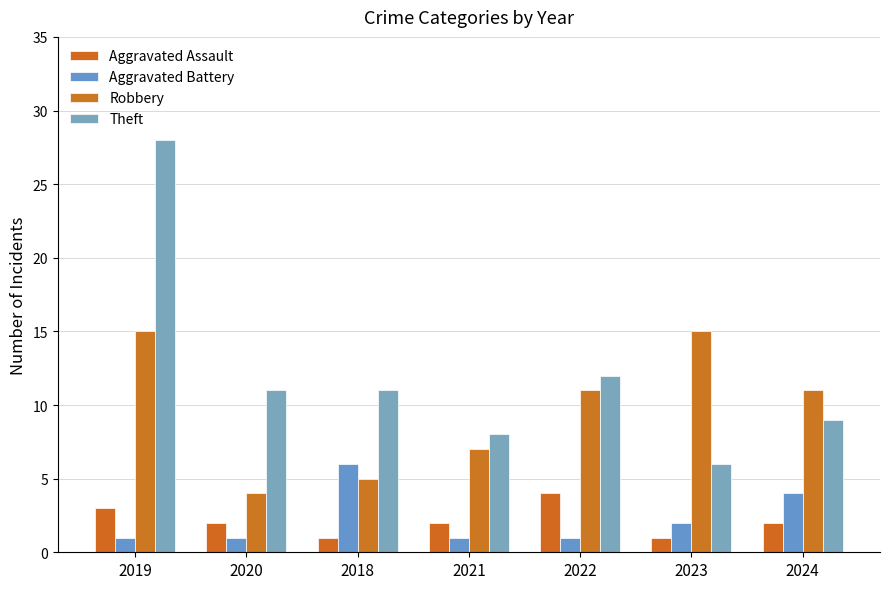

Reading left to right, what are all the values shown in this chart?

Aggravated Assault: 3	2	1	2	4	1	2
Aggravated Battery: 1	1	6	1	1	2	4
Robbery: 15	4	5	7	11	15	11
Theft: 28	11	11	8	12	6	9